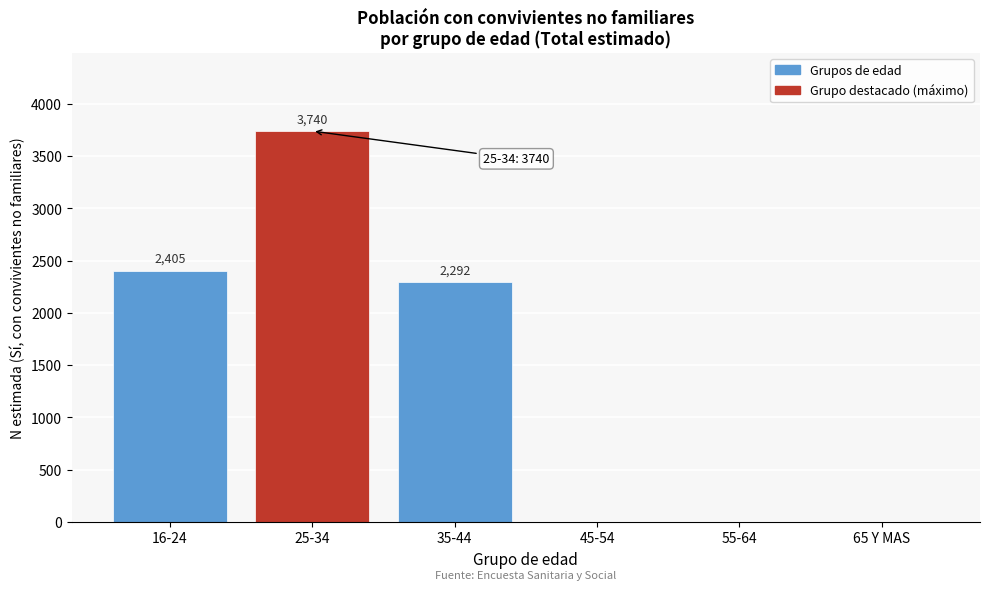

Reading left to right, list all the values displayed in this chart.

16-24=2405	25-34=3740	35-44=2292	45-54=0	55-64=0	65 Y MAS=0